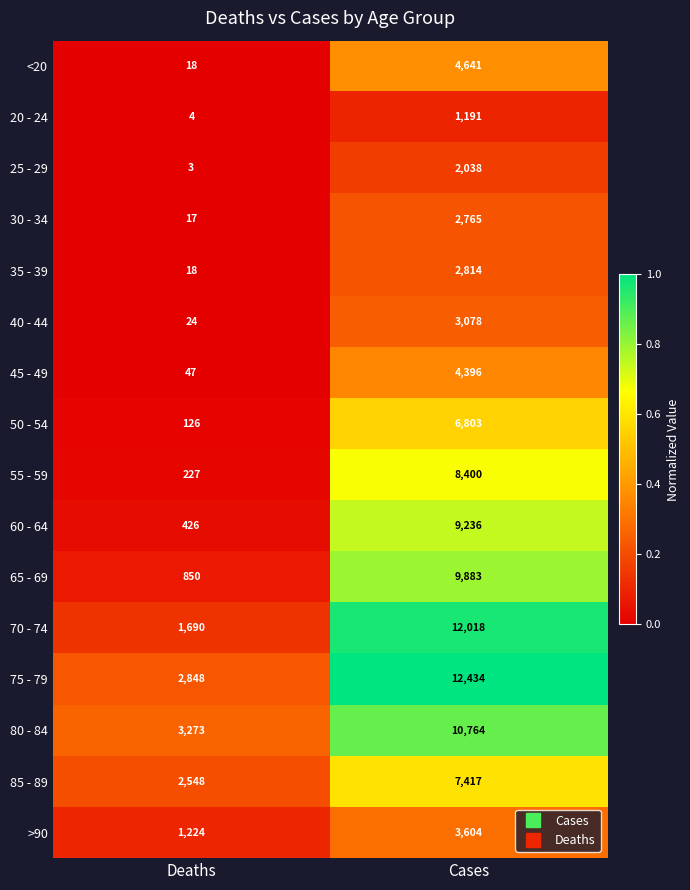

At Cases, list the series in order from largest to smallest.

75 - 79, 70 - 74, 80 - 84, 65 - 69, 60 - 64, 55 - 59, 85 - 89, 50 - 54, <20, 45 - 49, >90, 40 - 44, 35 - 39, 30 - 34, 25 - 29, 20 - 24